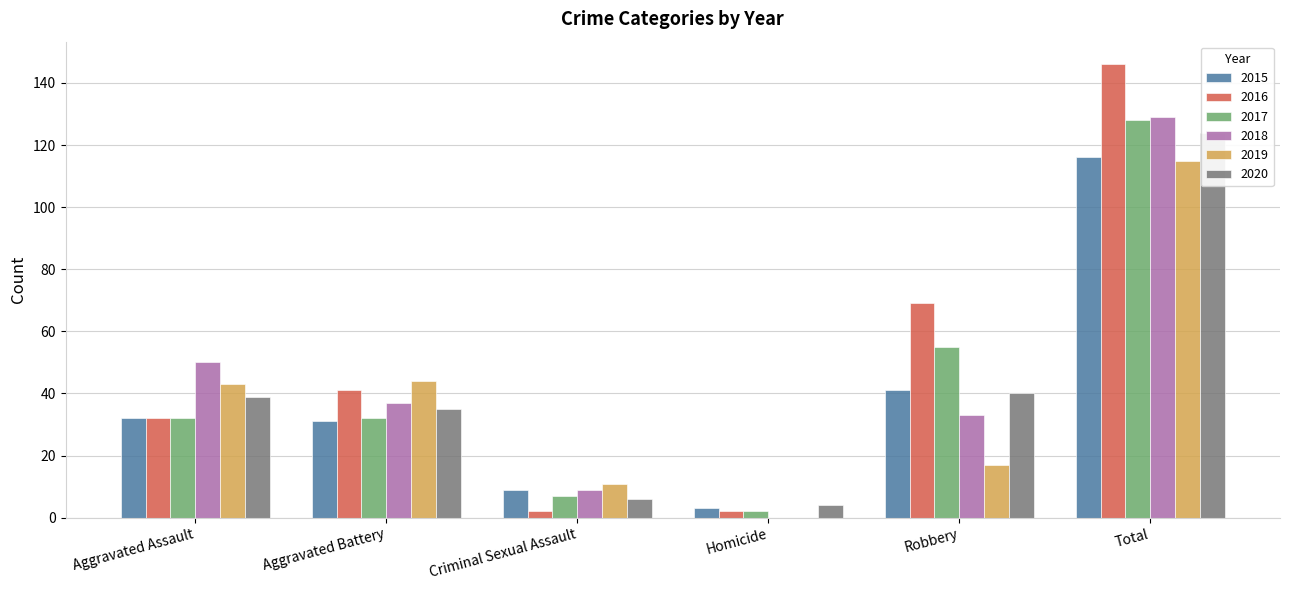

Rank the series by their maximum value, from lowest to highest.

2019, 2015, 2020, 2017, 2018, 2016